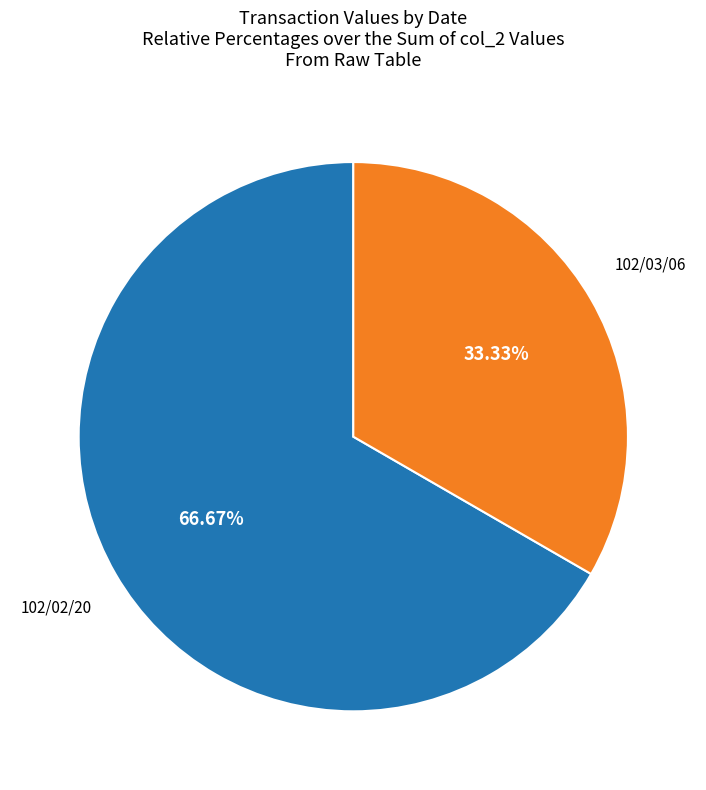

To the nearest percent, what is the difference between the largest and smallest slice percentages?

33%